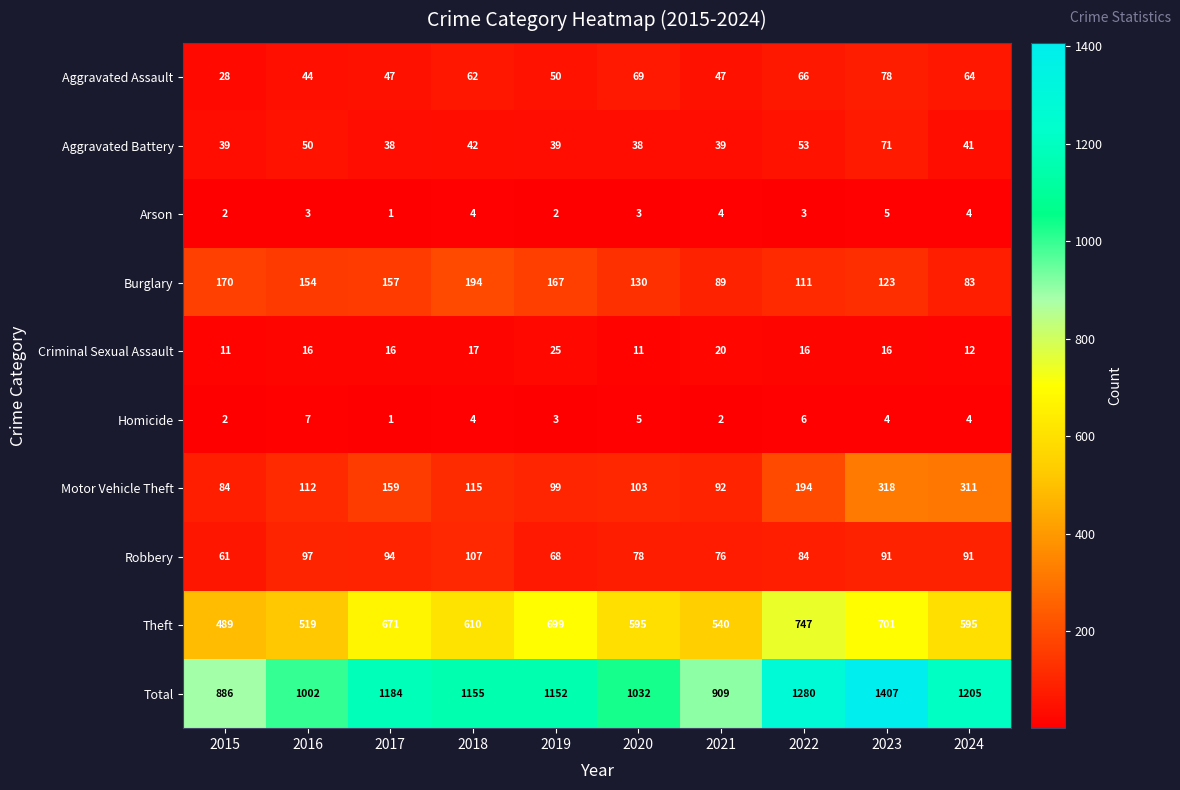

Which series has the largest range (max minus min)?

Total